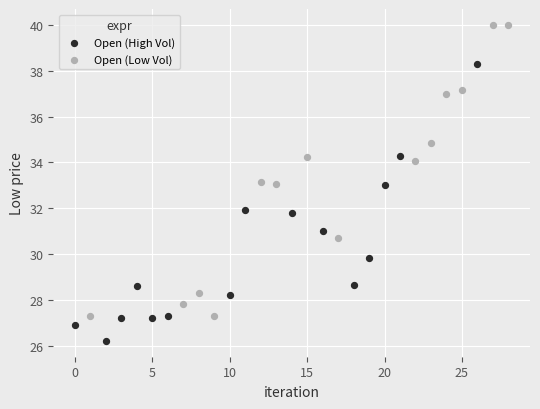

Which series contains the highest Y value?

Open (Low Vol)